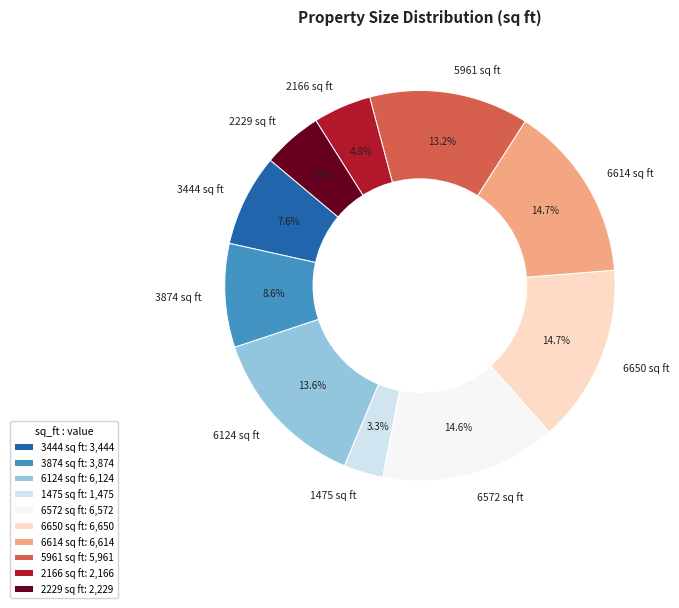

How many segments does this pie chart have?

10